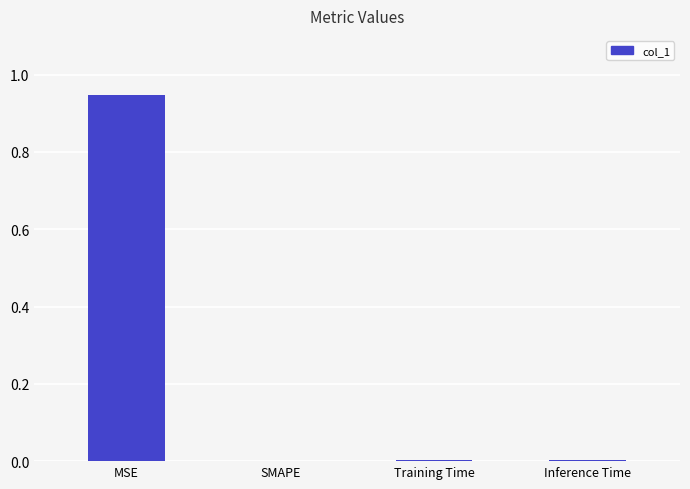

True or false: the data shows 0.0 at SMAPE.

True